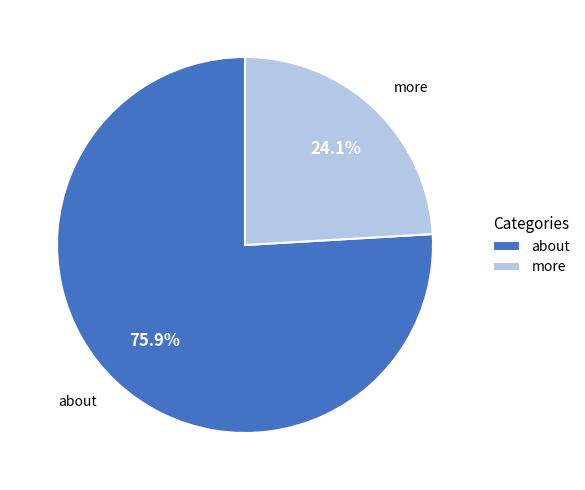

To the nearest percent, what is the difference between the largest and smallest slice percentages?

52%